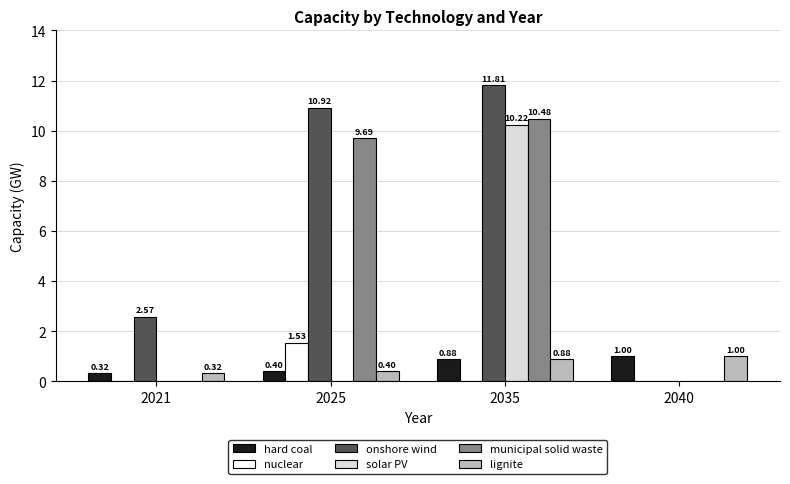

What is the sum of the municipal solid waste values at 2025 and 2040?

9.7